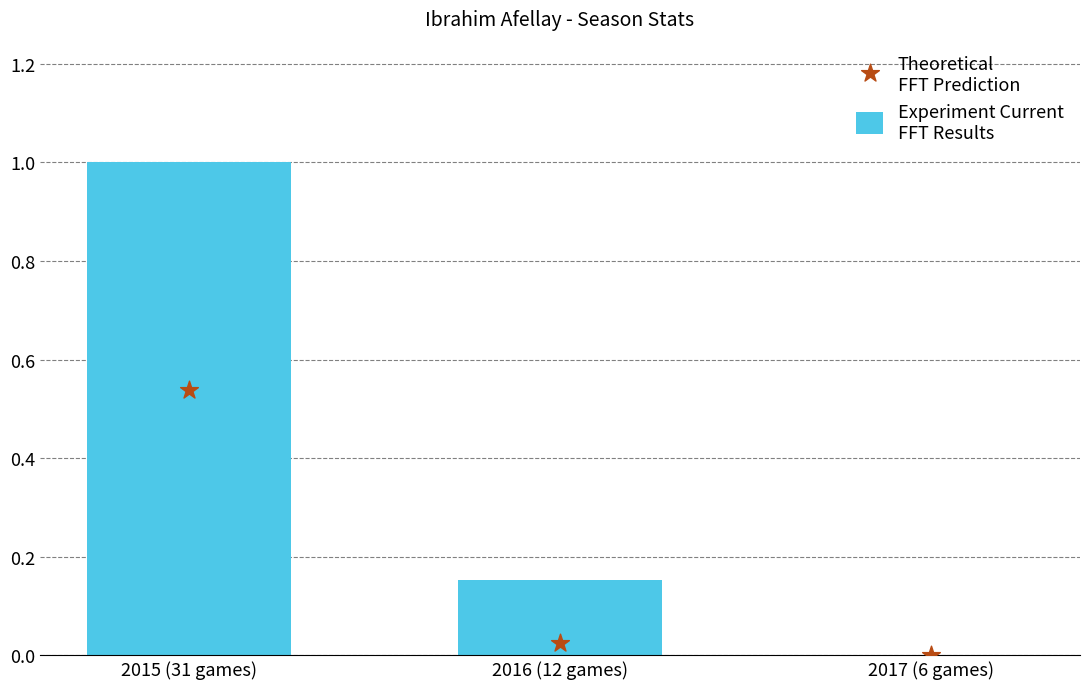

Which series has the largest total across all categories?

Experiment Current
FFT Results